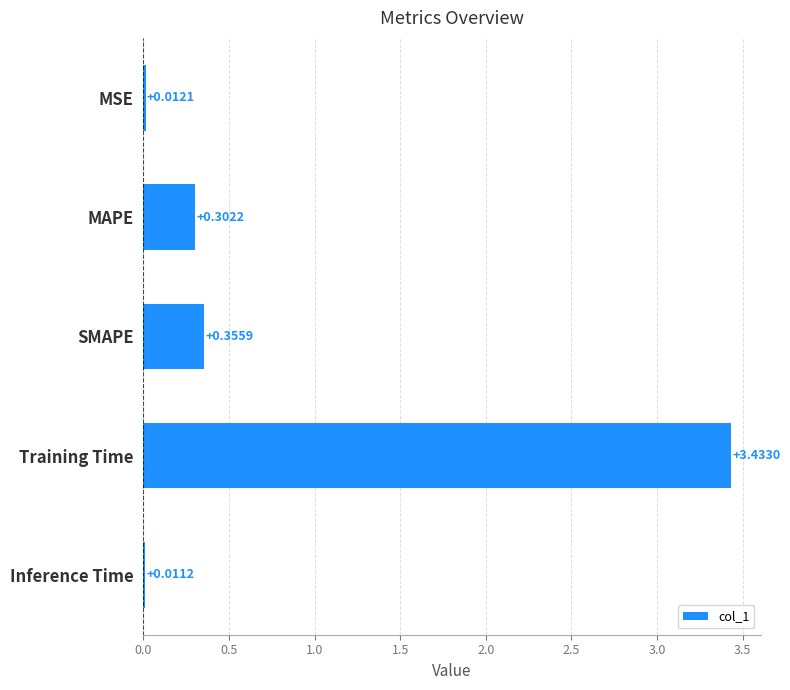

What is the label of the 5th bar from the bottom?

MSE